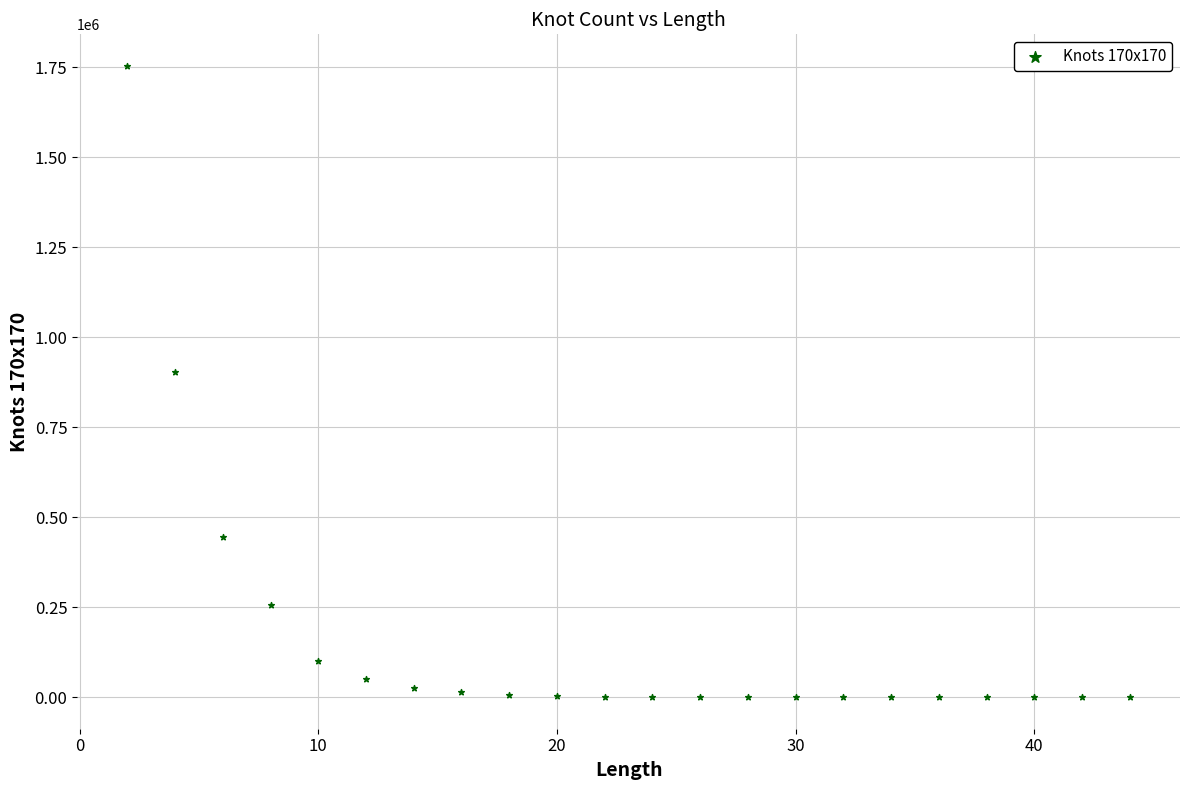

What is the range of Y values (max minus min)?

1753378